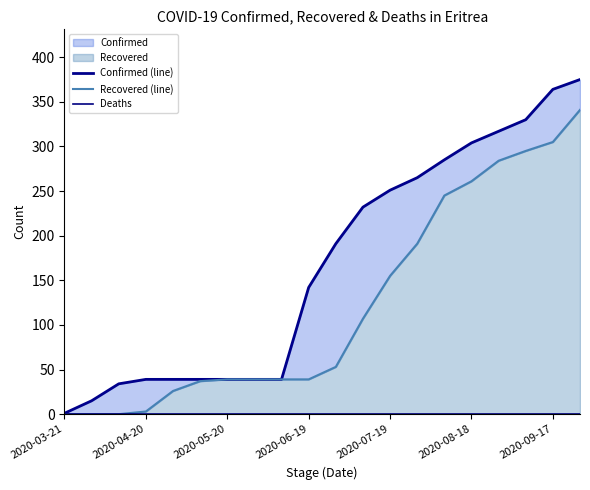

At which category is the sum across all series the highest?

19